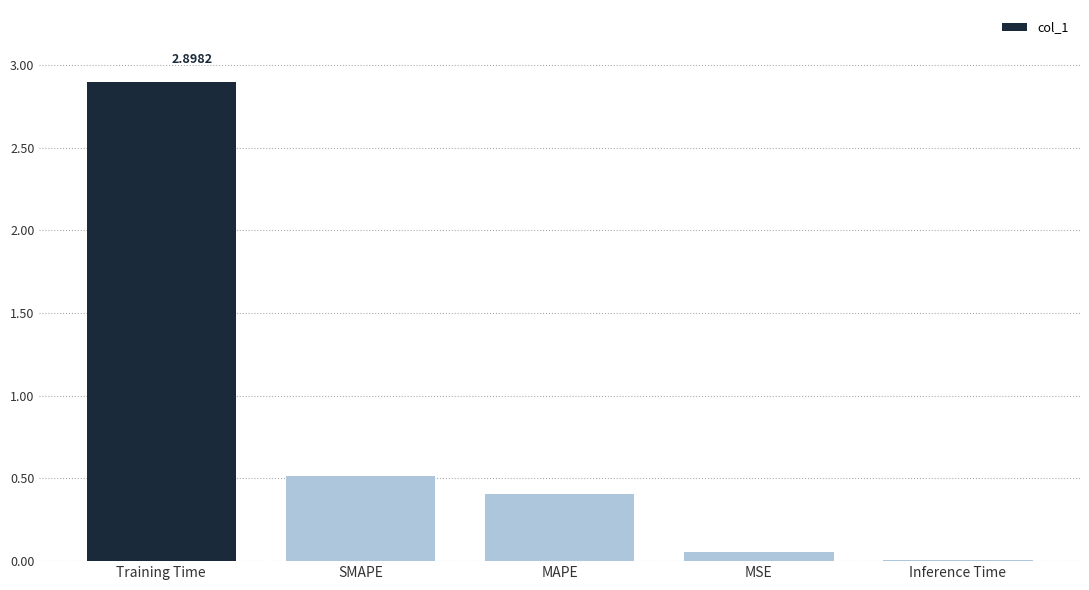

Count the number of data series in this chart.

1